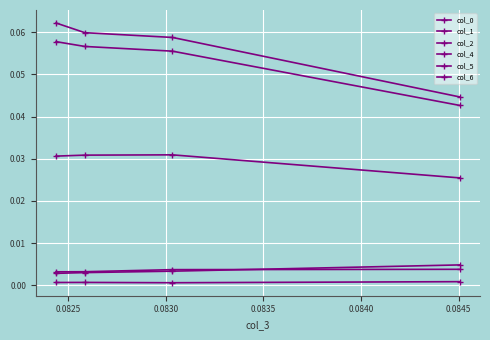

At how many categories does at least one series exceed 0?

4